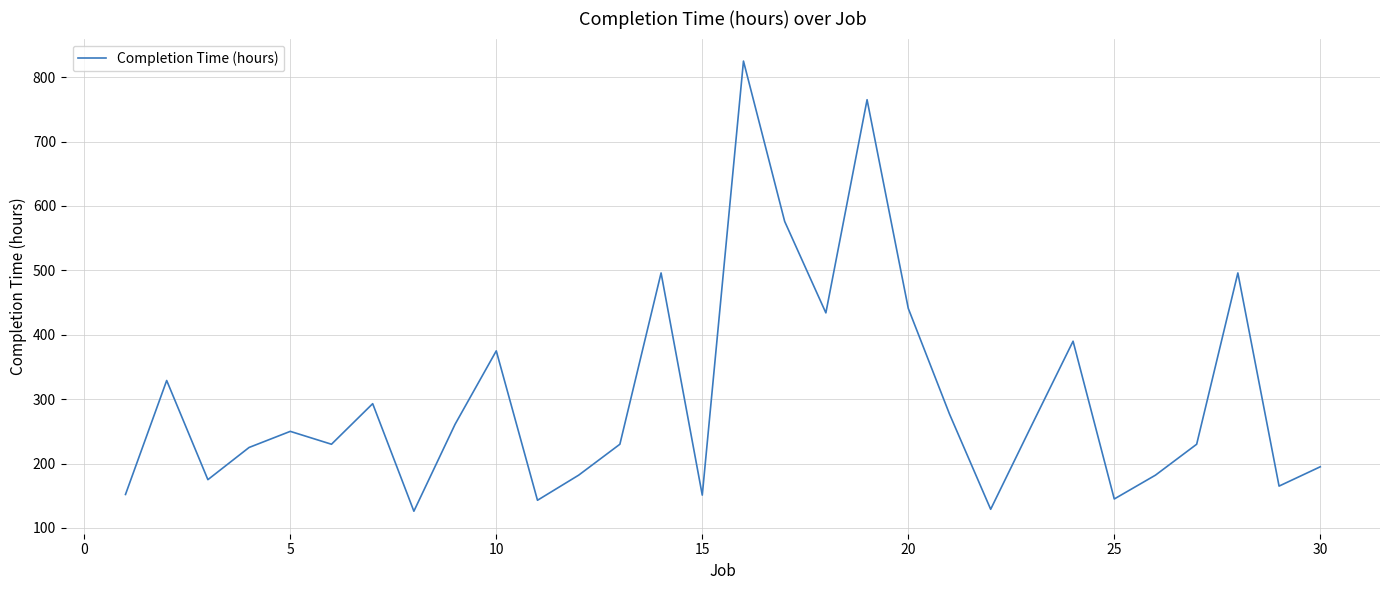

What is the minimum value shown in the chart?

126